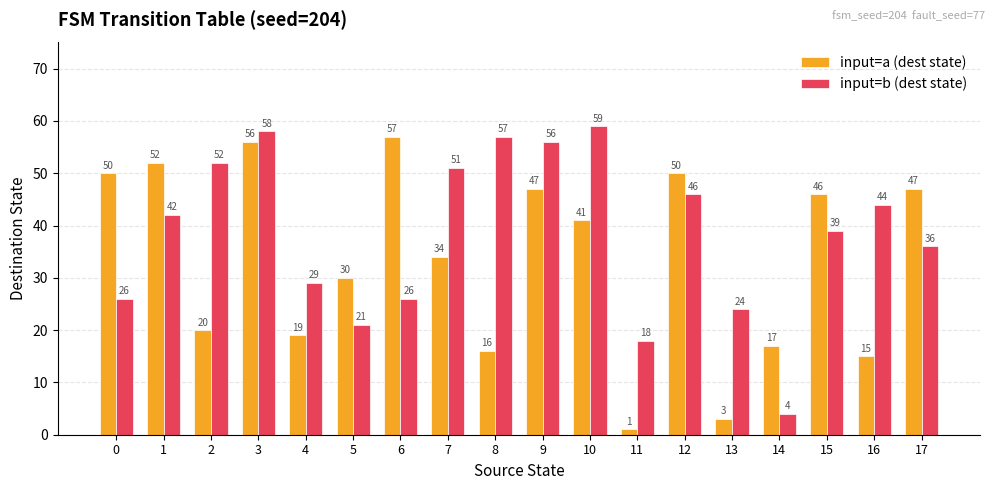

At 1, list the series in order from smallest to largest.

input=b (dest state), input=a (dest state)